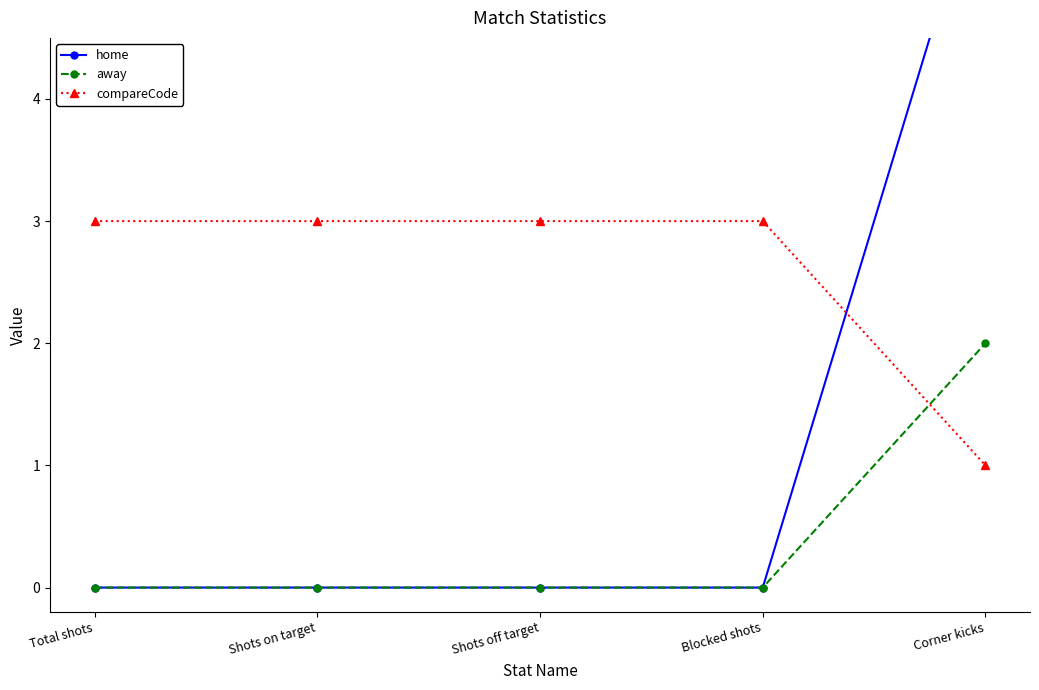

Count the number of categories in the chart.

5